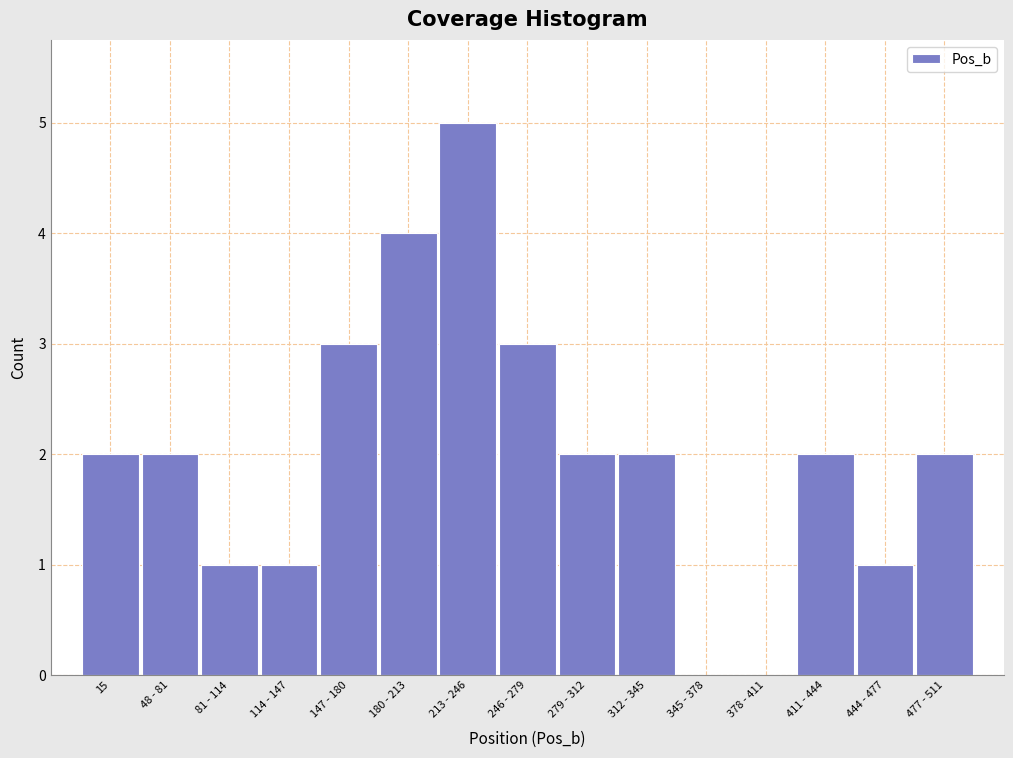

Reading left to right, what are all the values shown in this chart?

15=2	48 - 81=2	81 - 114=1	114 - 147=1	147 - 180=3	180 - 213=4	213 - 246=5	246 - 279=3	279 - 312=2	312 - 345=2	345 - 378=0	378 - 411=0	411 - 444=2	444 - 477=1	477 - 511=2